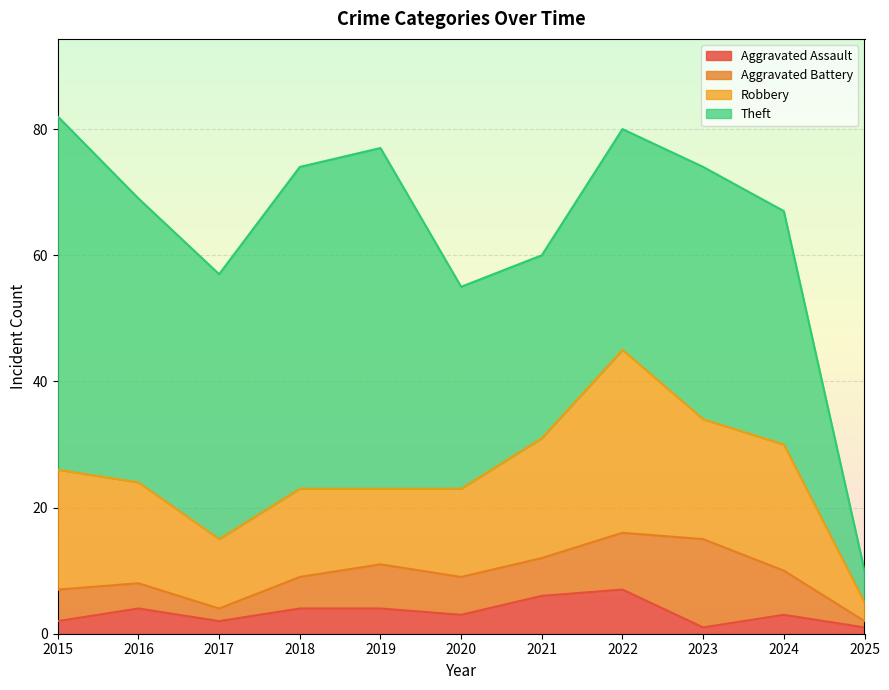

Does the chart display data point markers on the line(s)?

No